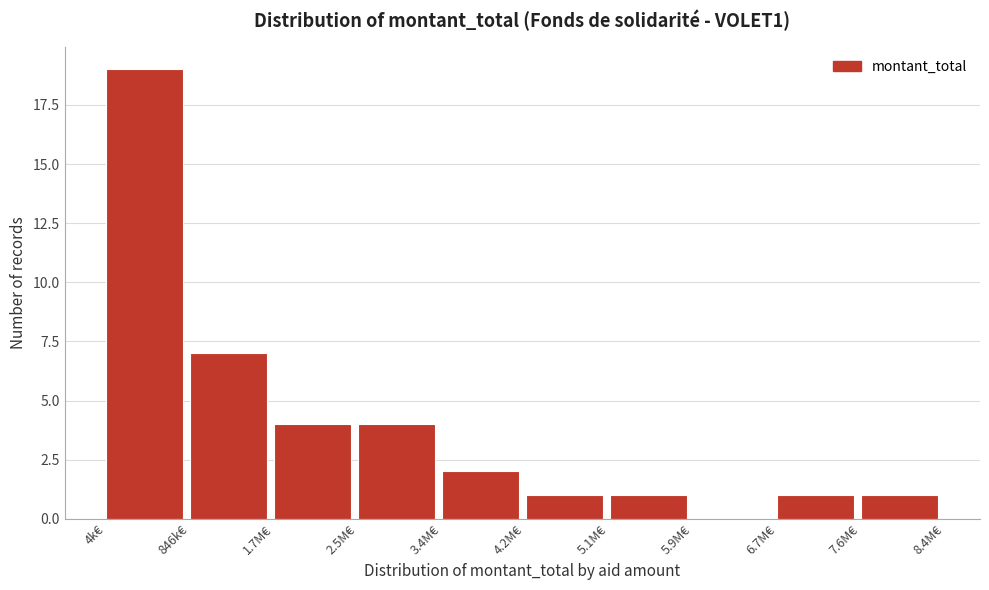

Reading left to right, transcribe all the data shown in this chart.

4k€=19	846k€=7	1.7M€=4	2.5M€=4	3.4M€=2	4.2M€=1	5.1M€=1	5.9M€=0	6.7M€=1	7.6M€=1